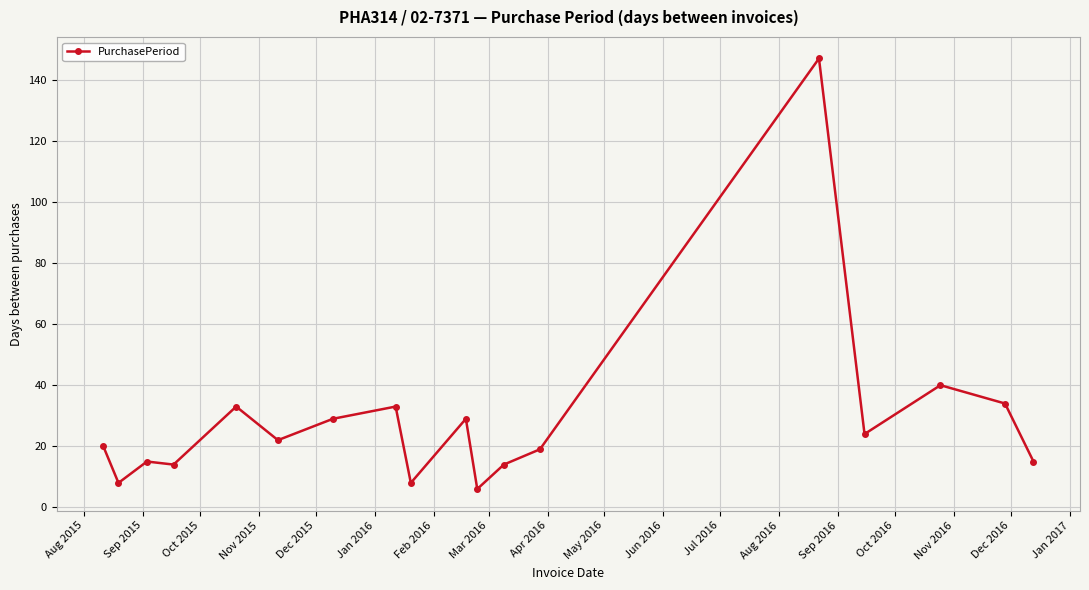

What is the average value?

28